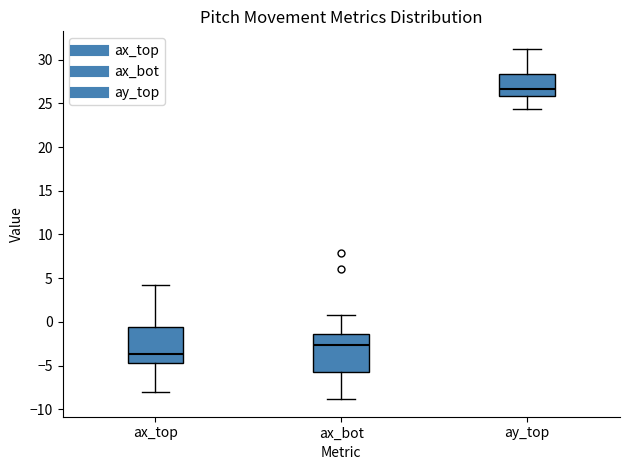

Reading left to right, read every box against the y-axis: the position of its median line, the range the box covers, and the ends of its whiskers. The values are not printed on the chart, so give them approximately, as read against the axis.

ax_top: median -3.5, box -4.5 to -0.5, whiskers -8.0 to 4.0
ax_bot: median -2.5, box -5.5 to -1.5, whiskers -9.0 to 1.0
ay_top: median 26.5, box 26.0 to 28.5, whiskers 24.5 to 31.0